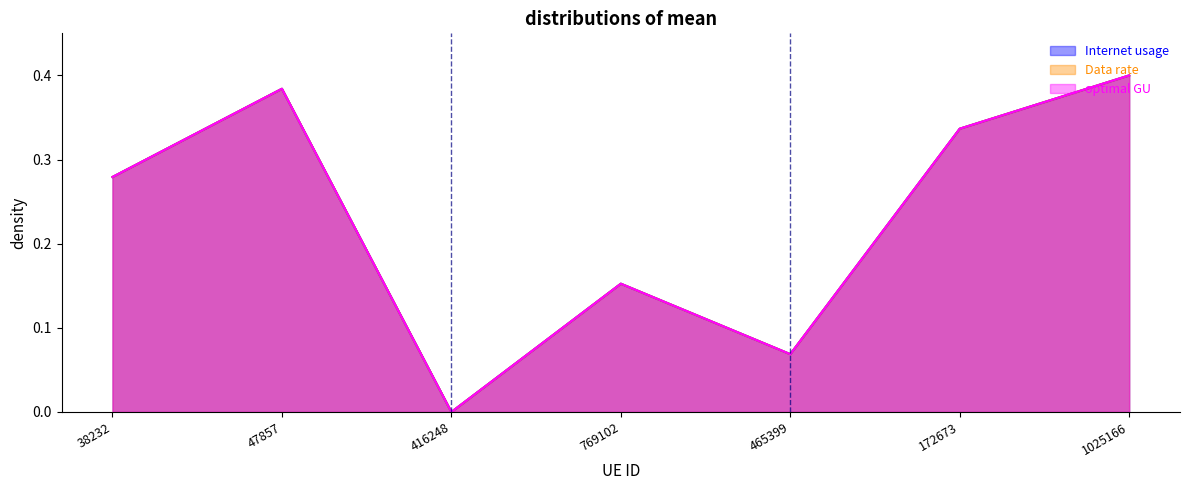

Count the number of categories in the chart.

7